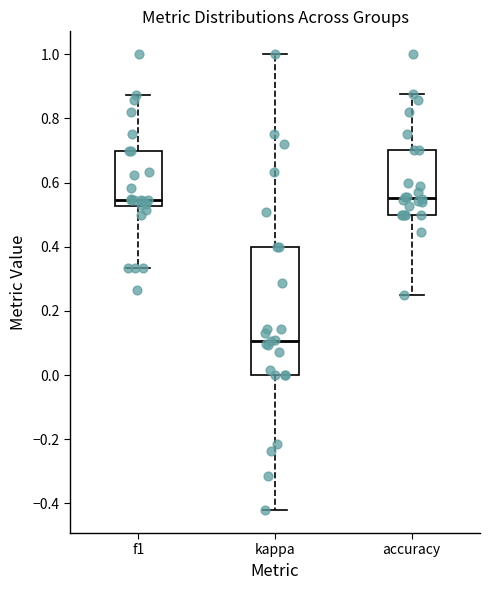

Comparing the boxes themselves (not the whiskers), which one is the tallest?

kappa